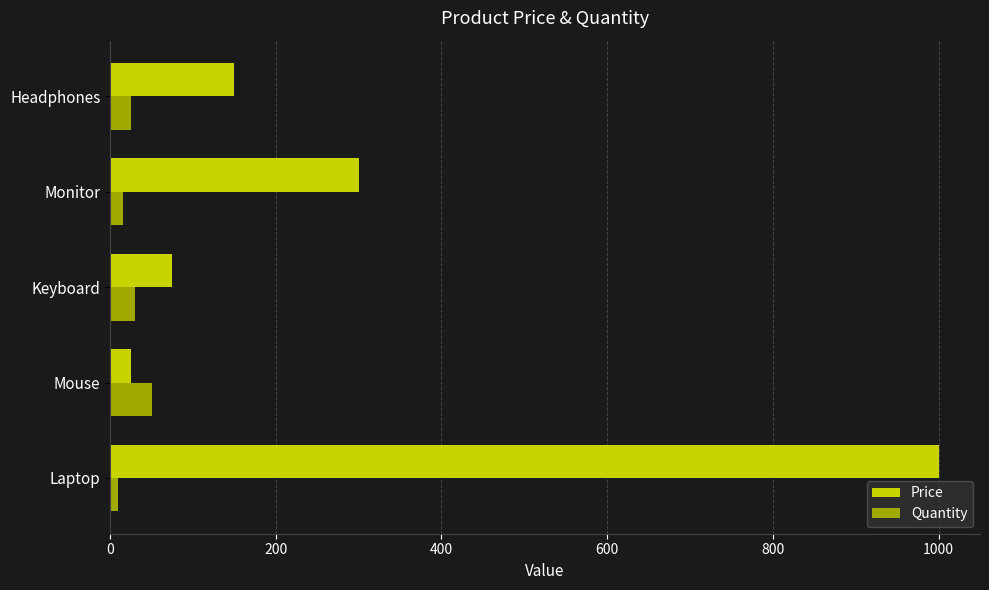

What is the sum of the Quantity values at Headphones and Mouse?

75.0